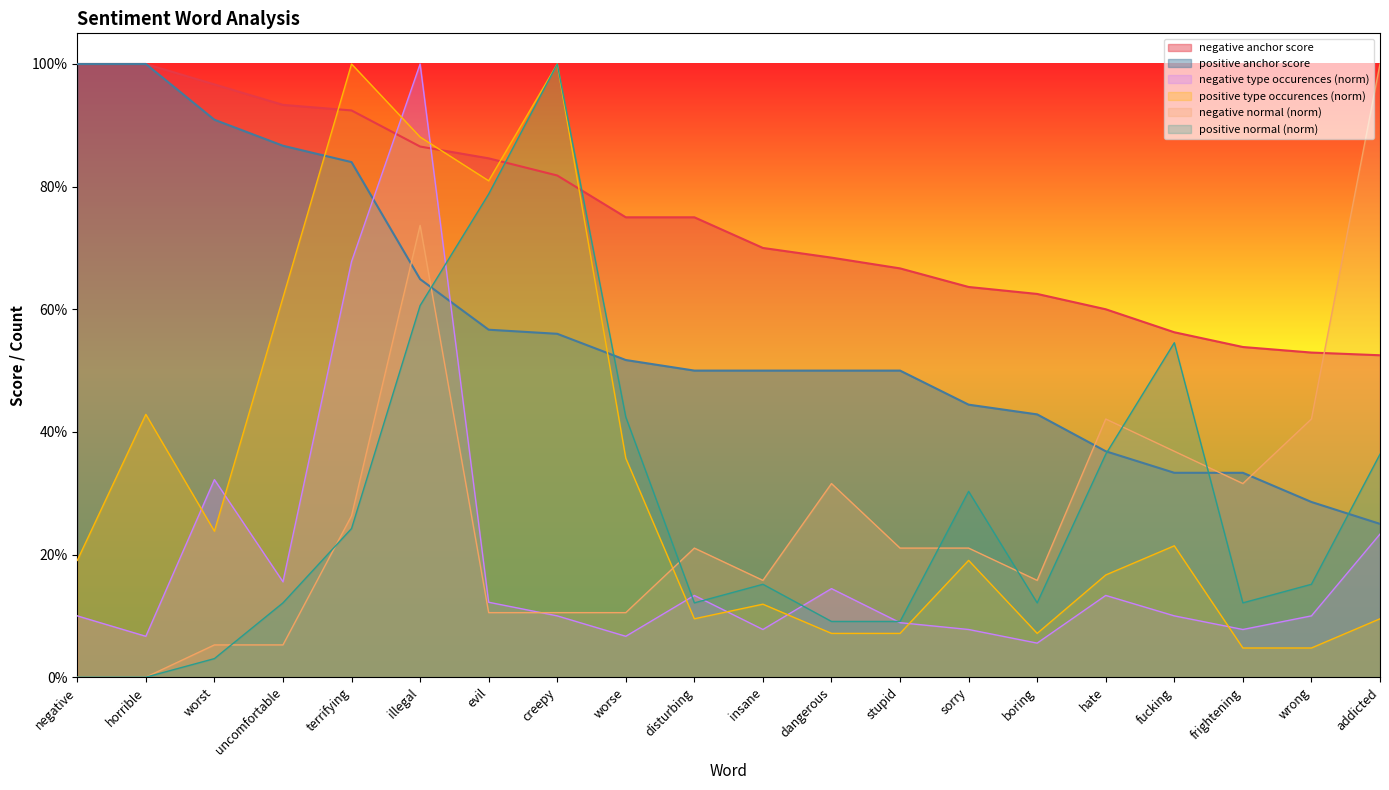

At which category is the sum across all series the highest?

illegal